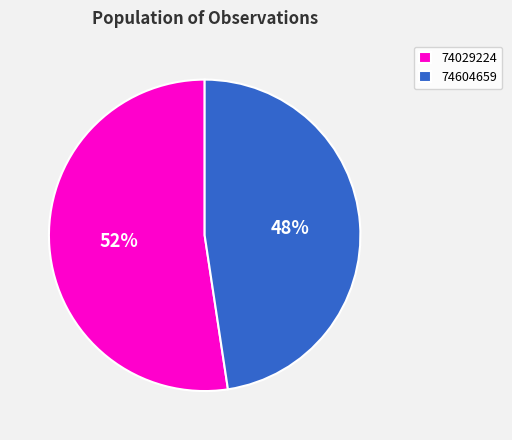

To the nearest percent, what percentage of the pie is 74029224?

52%